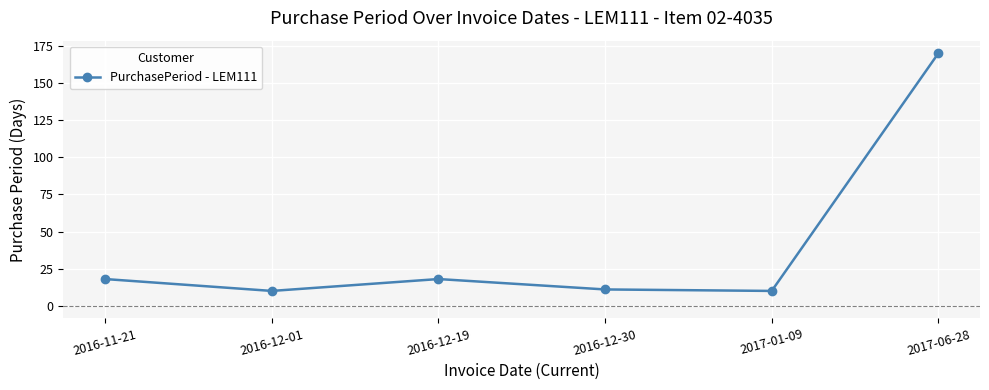

The value at 2016-12-01 is 10. True or false?

True